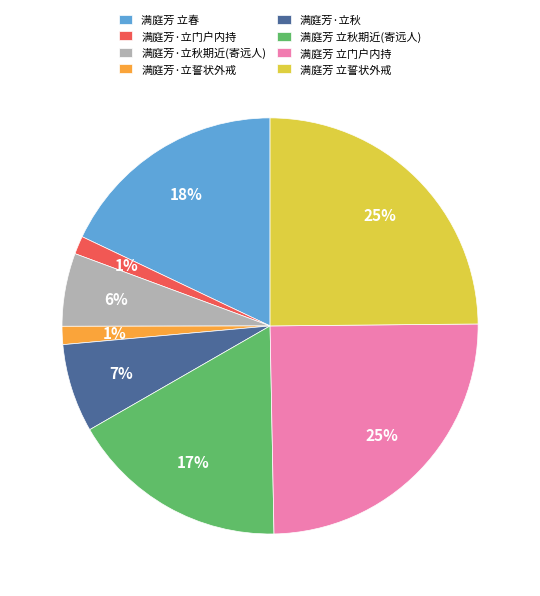

To the nearest percent, what is the average slice percentage?

12%